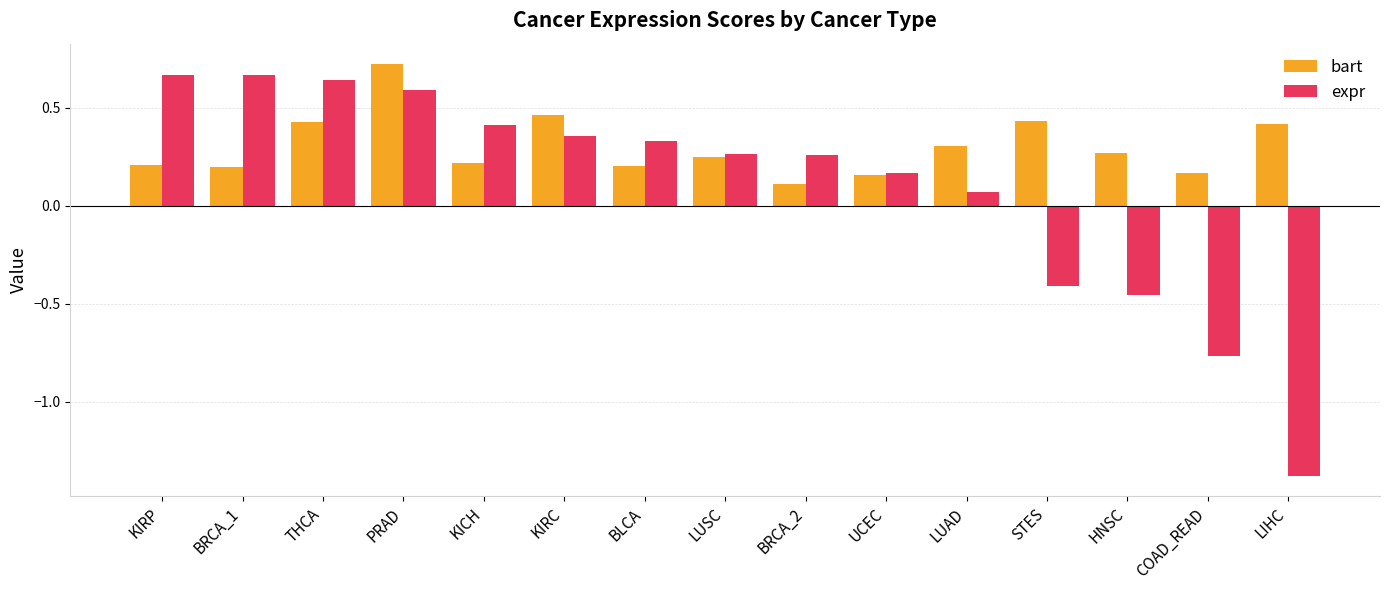

At KIRC, list the series in order from smallest to largest.

expr, bart